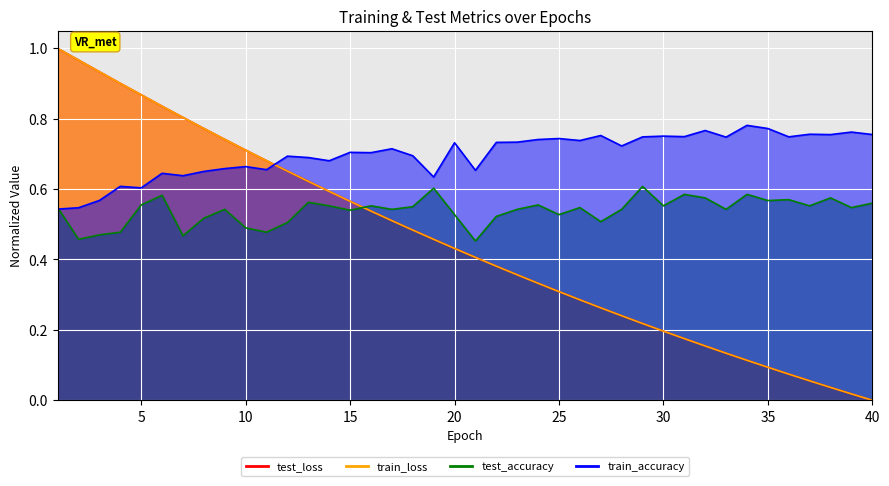

At how many categories does at least one series exceed 0?

40